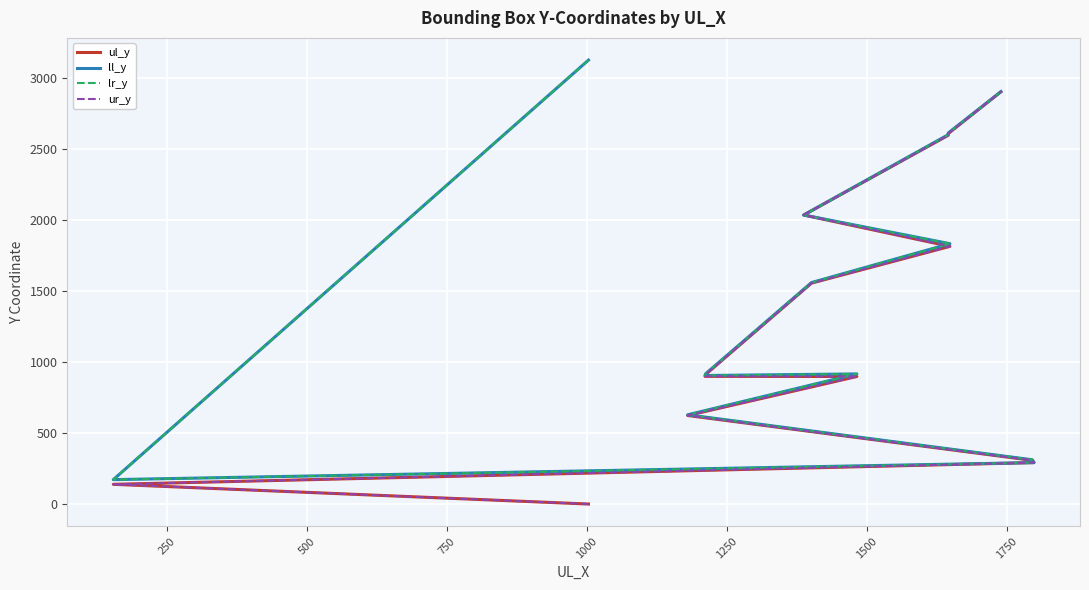

What is the greatest value displayed?

3129